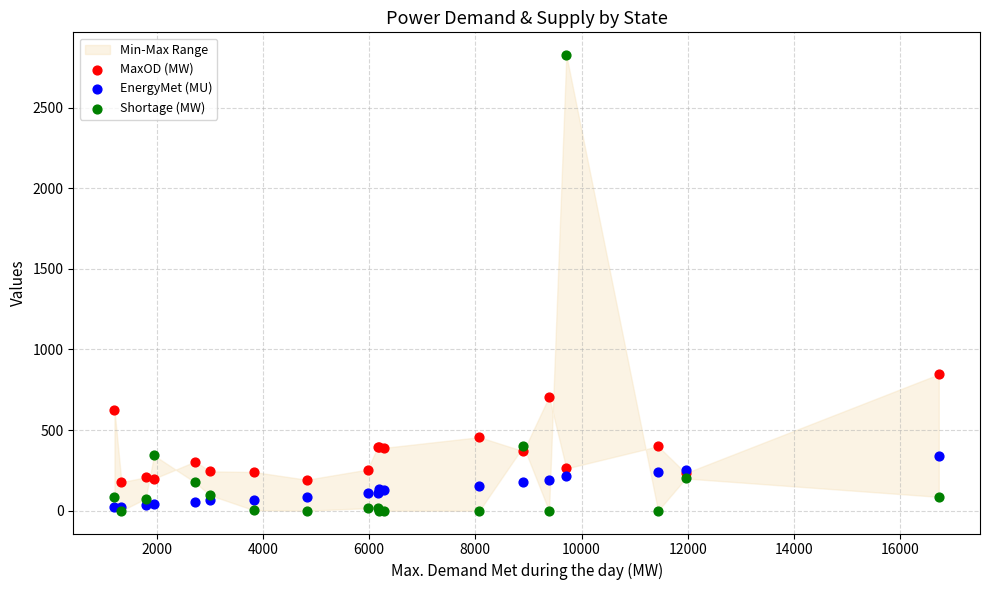

In the Shortage (MW) series, what Y value is closest to 1412?

400.0